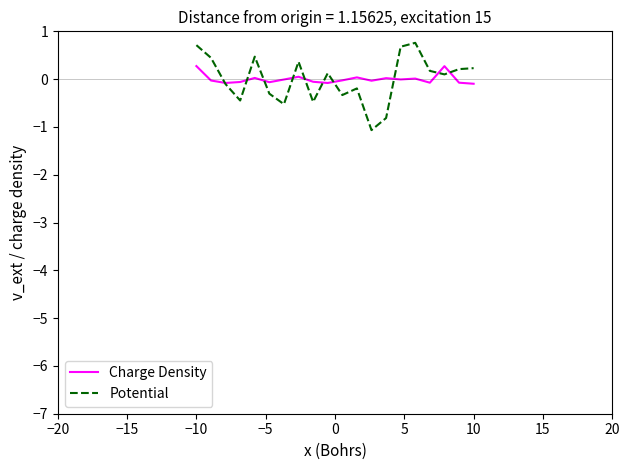

Which series has the largest range (max minus min)?

Potential